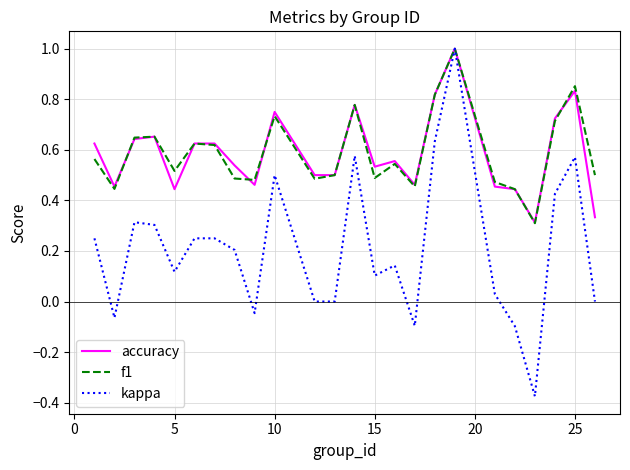

What is the highest value of the kappa series?

1.0